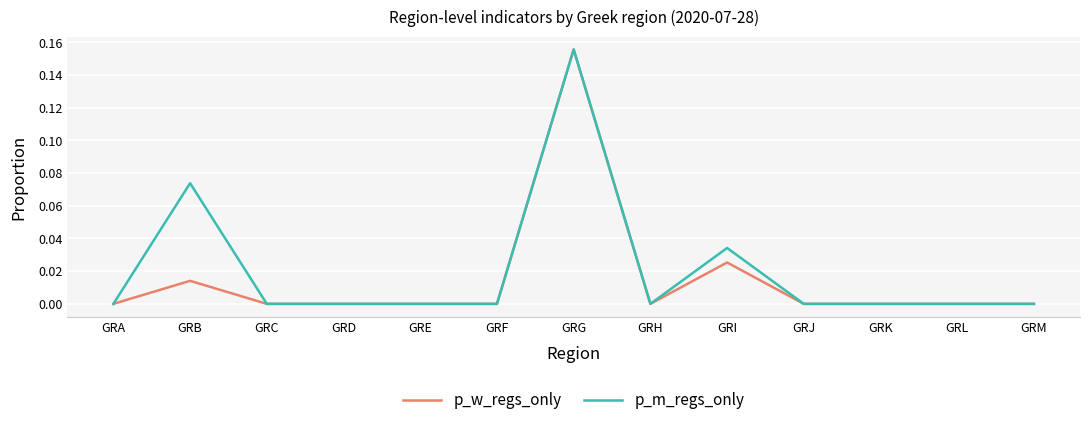

Which series has the largest total across all categories?

p_m_regs_only